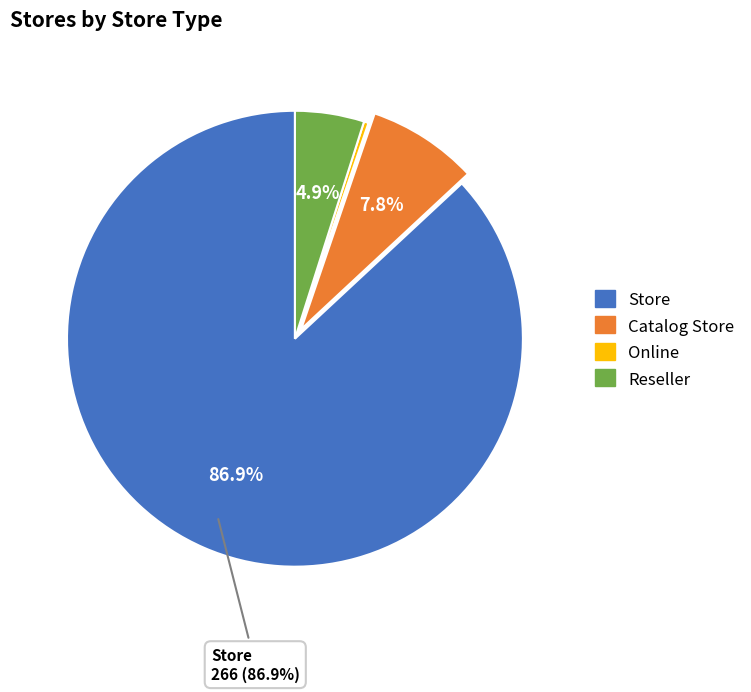

What portion of the pie excludes Reseller?

95.1%